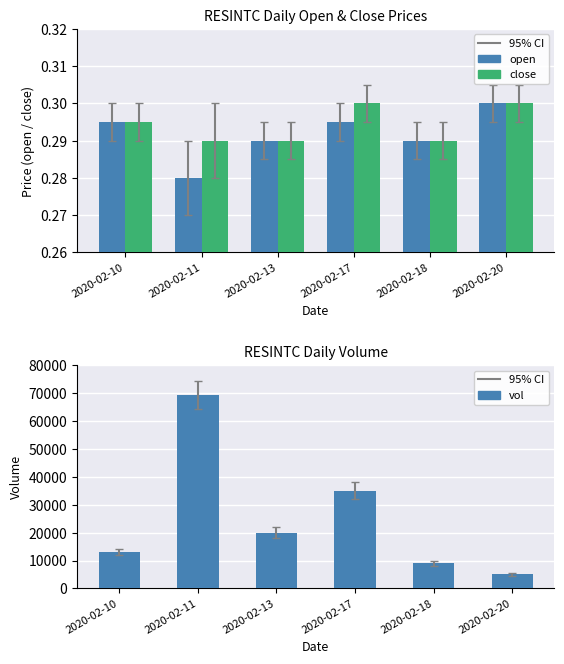

What is the lowest value of the vol series?

5000.0